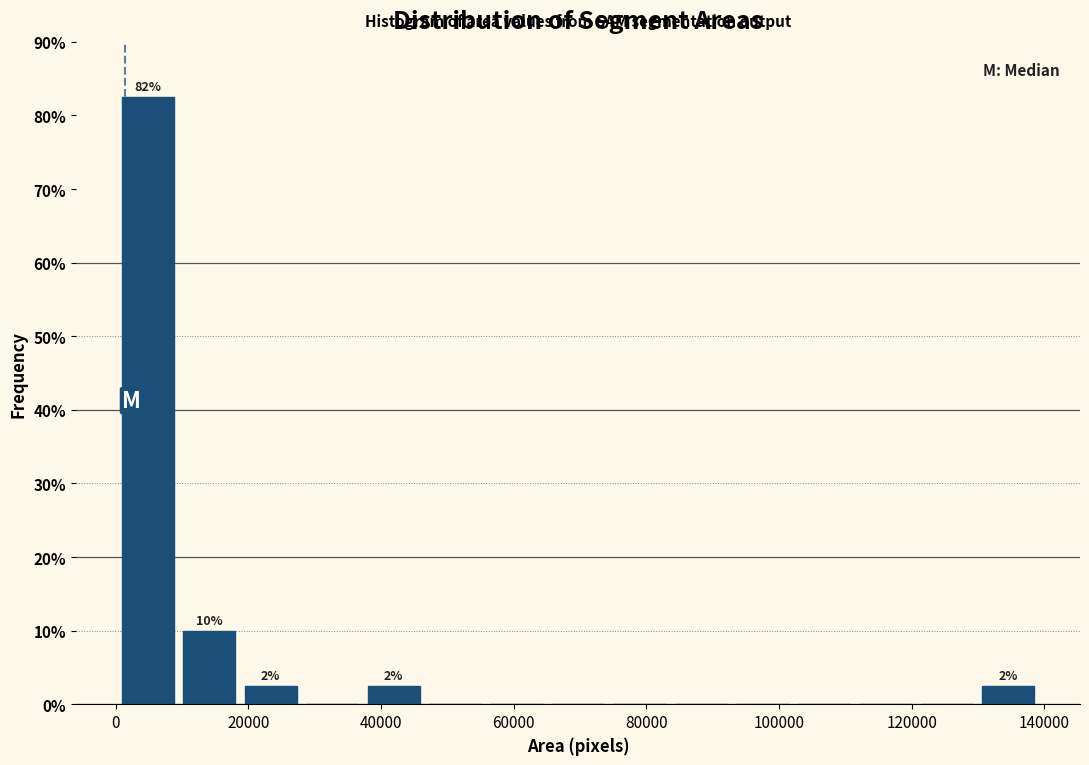

Over which range of the x-axis is the bar tallest?

0 to 10000